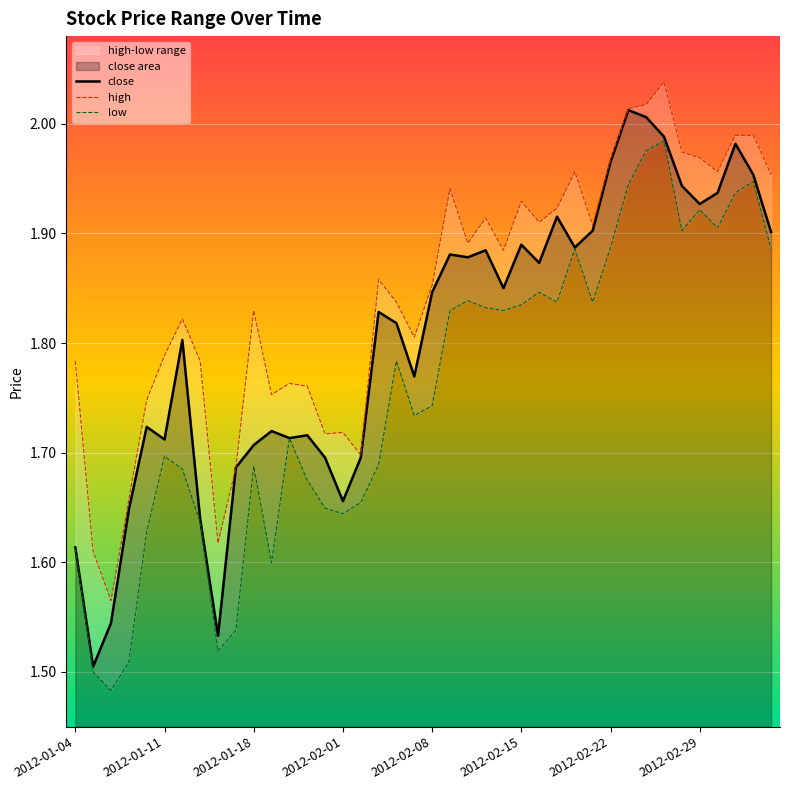

True or false: low and close cross at least once.

False